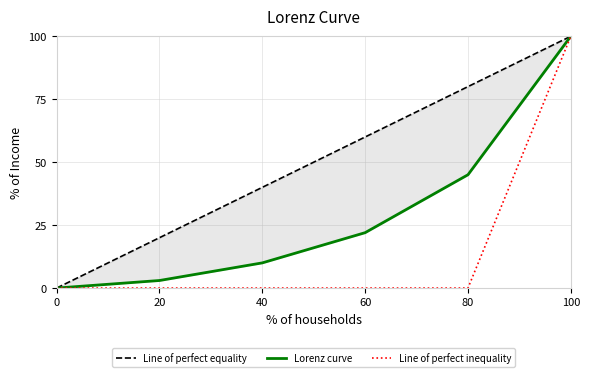

How many lines are shown in the chart?

3